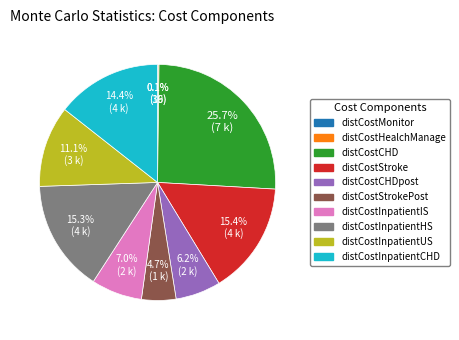

Is there a majority slice in this chart?

No